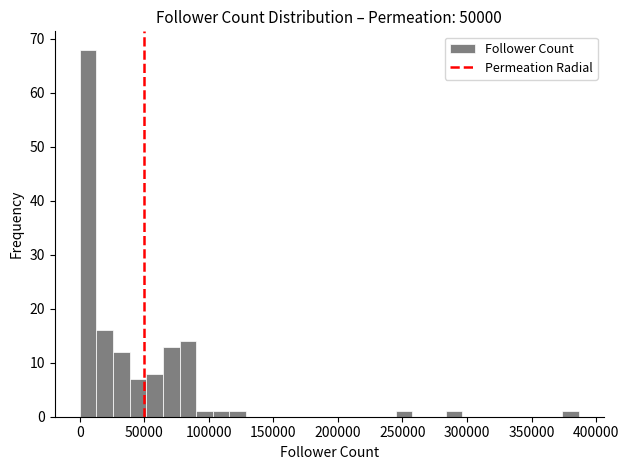

Read against the x-axis, roughly where is the centre of the tallest bar?

5000